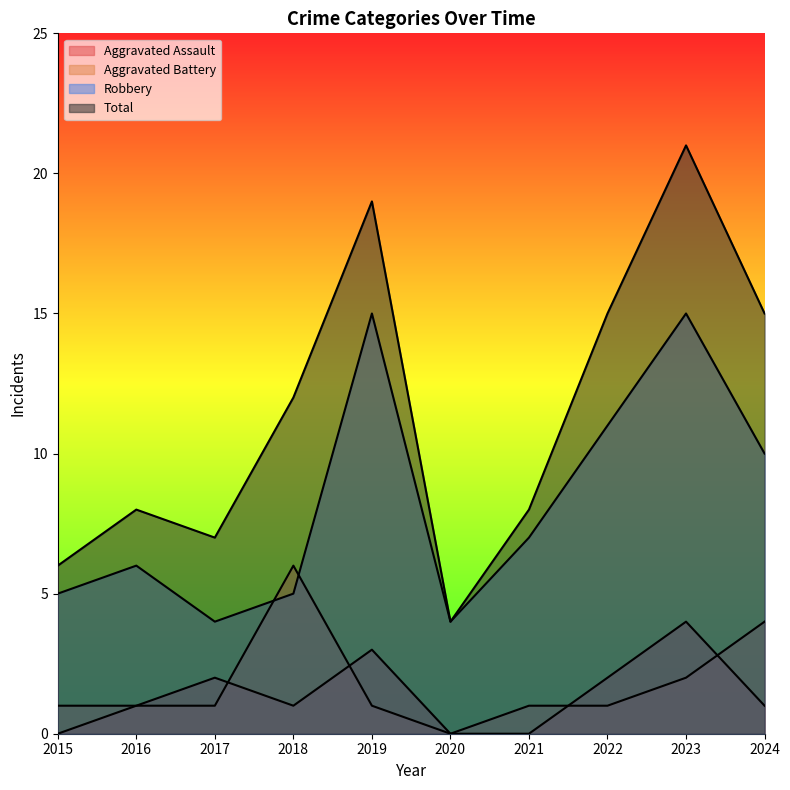

What is the sum of the Total values at 2023 and 2016?

29